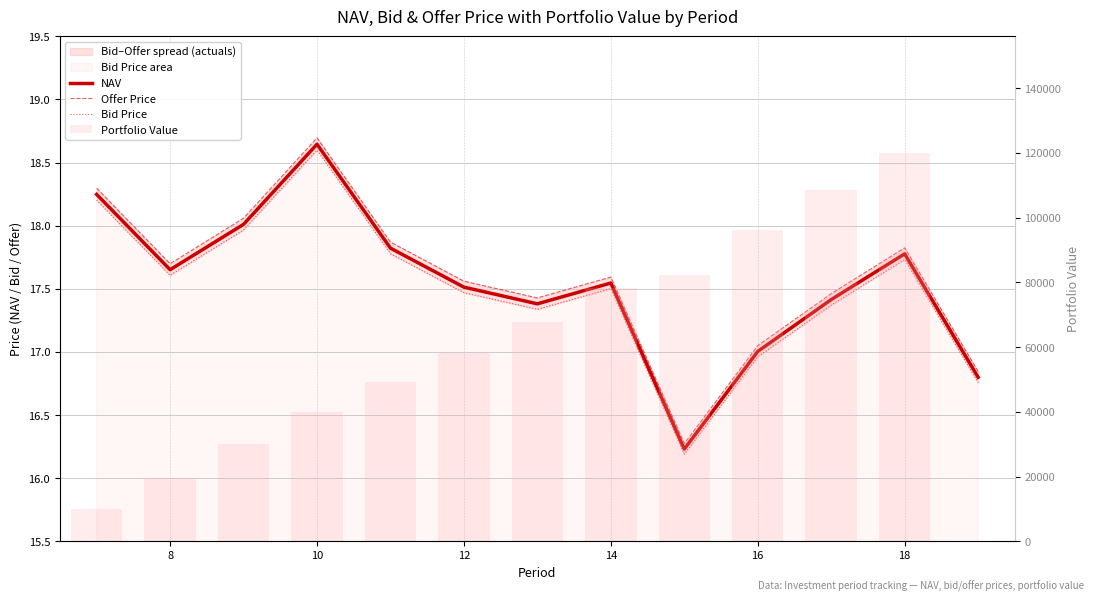

Which series has the largest range (max minus min)?

Portfolio Value